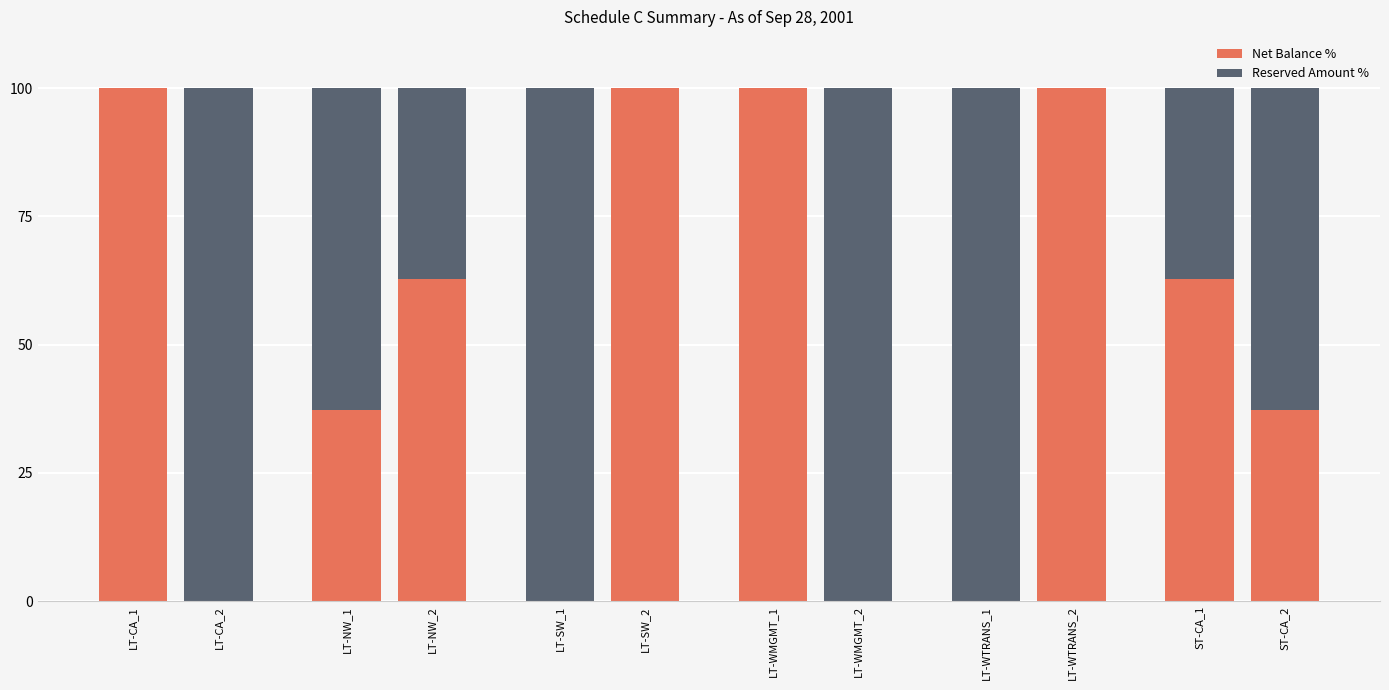

Are the bars horizontal?

No